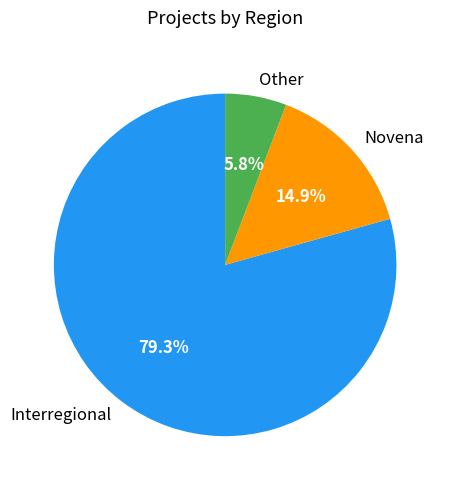

To the nearest percent, what is the difference between the Interregional and Other slice percentages?

74%